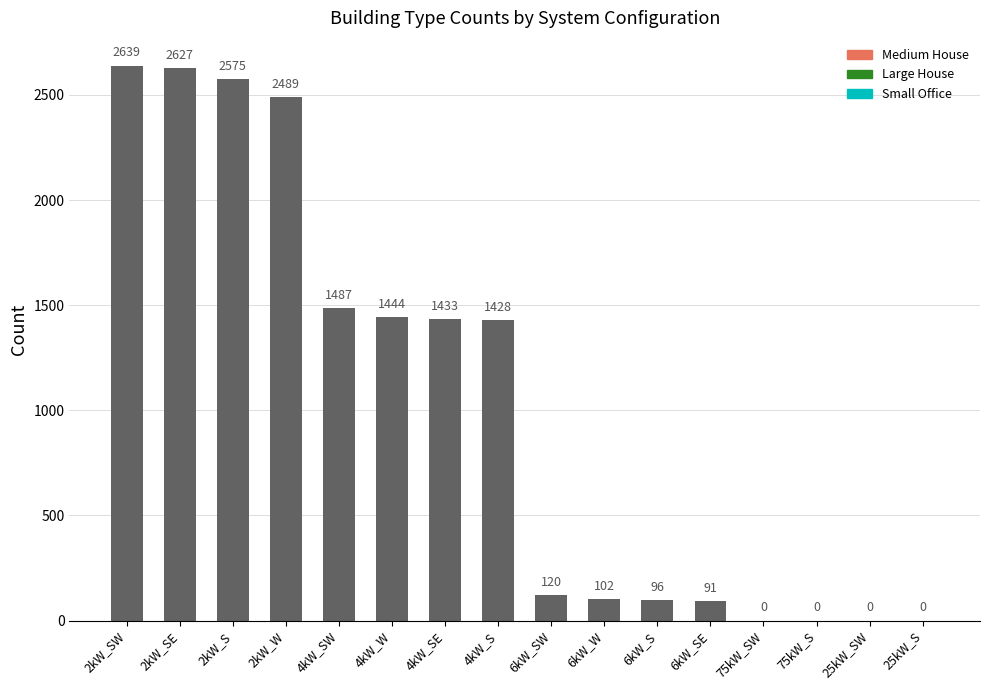

What is the sum of all values?

16531